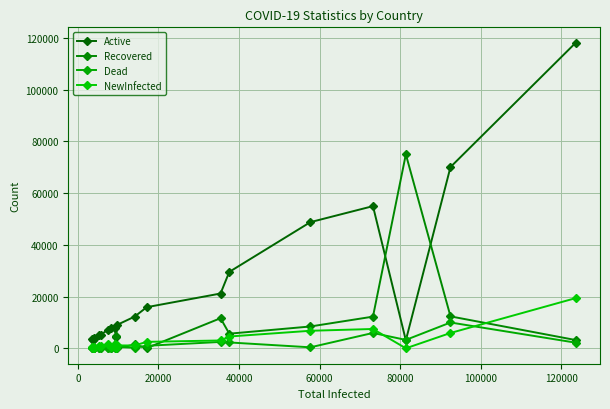

True or false: NewInfected and Dead intersect in this chart.

True